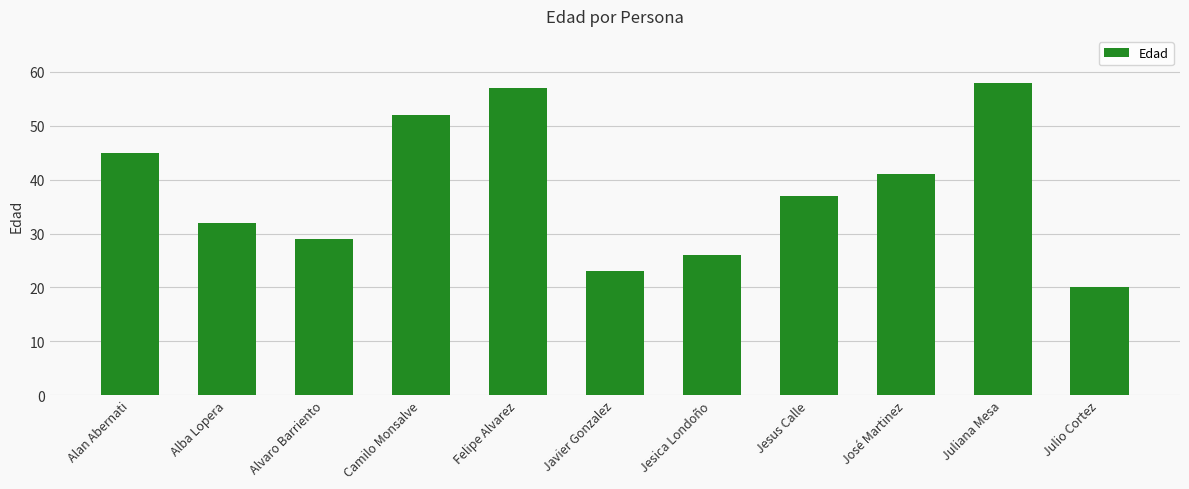

List the labels in order of value, largest first.

Juliana Mesa, Felipe Alvarez, Camilo Monsalve, Alan Abernati, José Martinez, Jesus Calle, Alba Lopera, Alvaro Barriento, Jesica Londoño, Javier Gonzalez, Julio Cortez